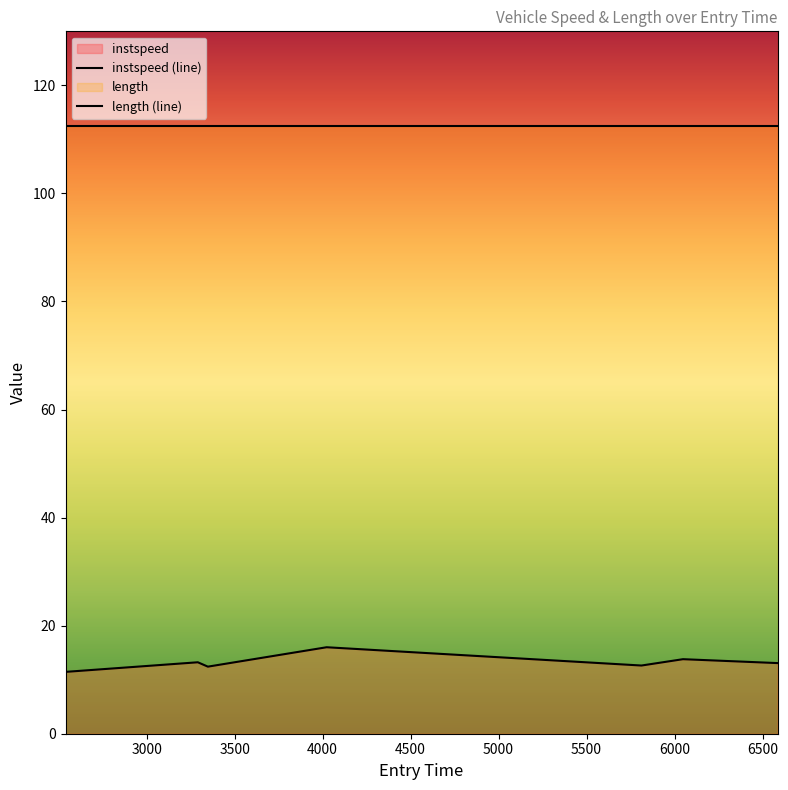

How many lines are shown in the chart?

2